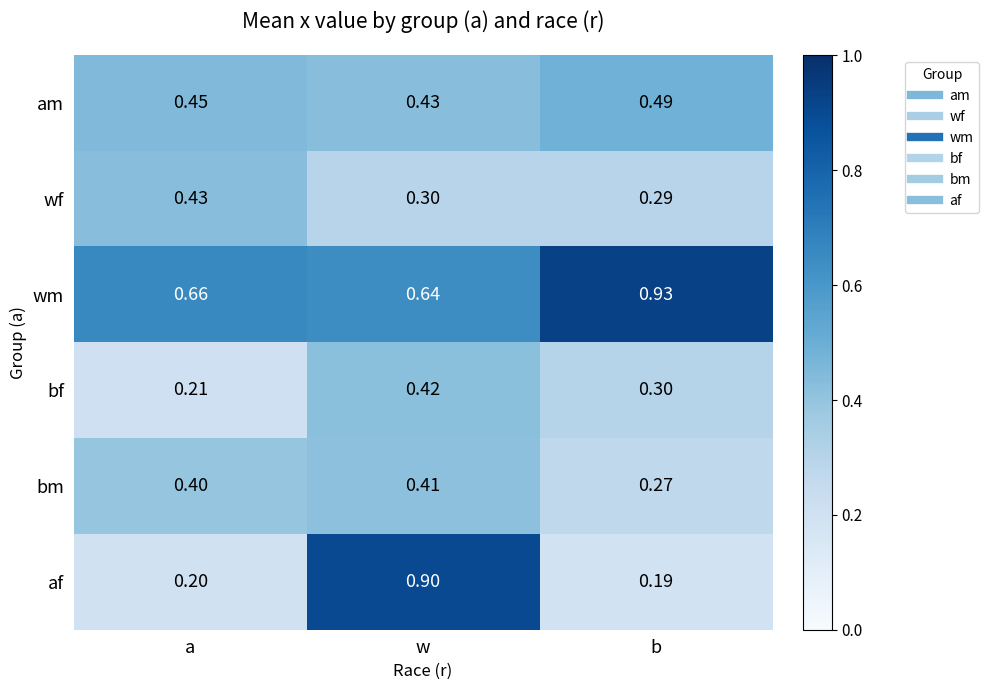

Is the value of bf at a greater than the value of wf at b?

No